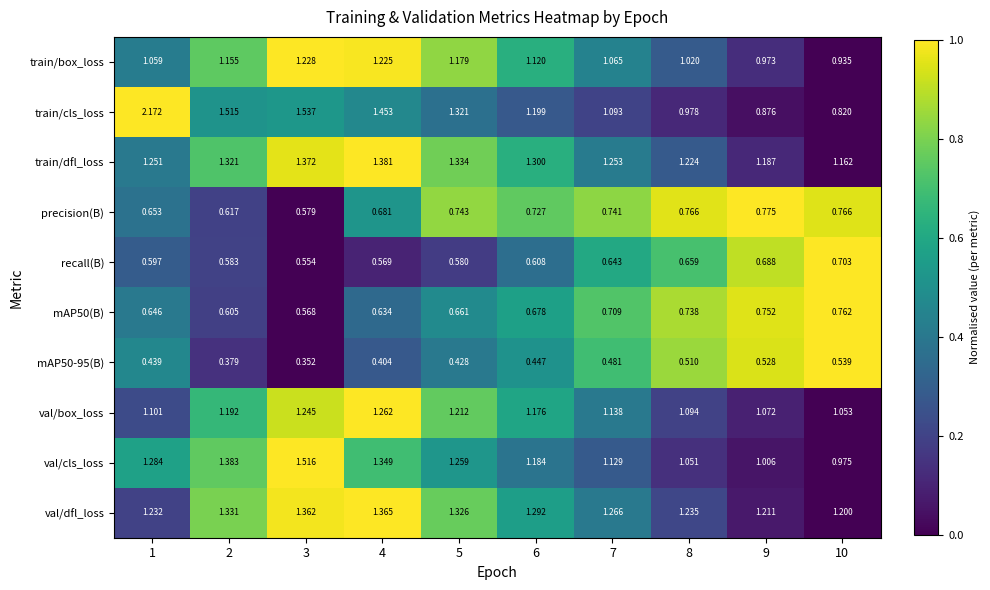

Which series has the widest spread of values?

train/cls_loss